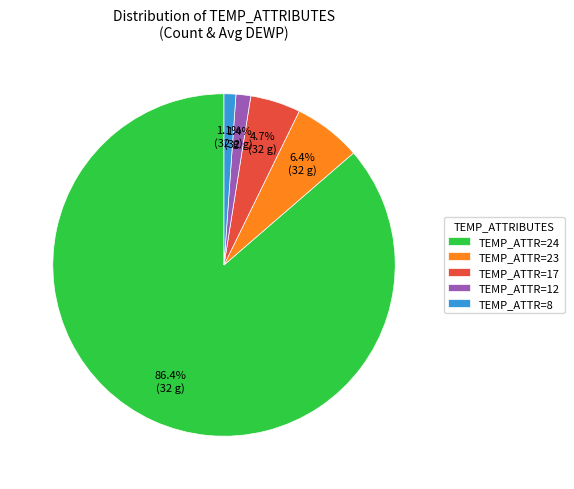

Between TEMP_ATTR=23 and TEMP_ATTR=8, which is larger?

TEMP_ATTR=23